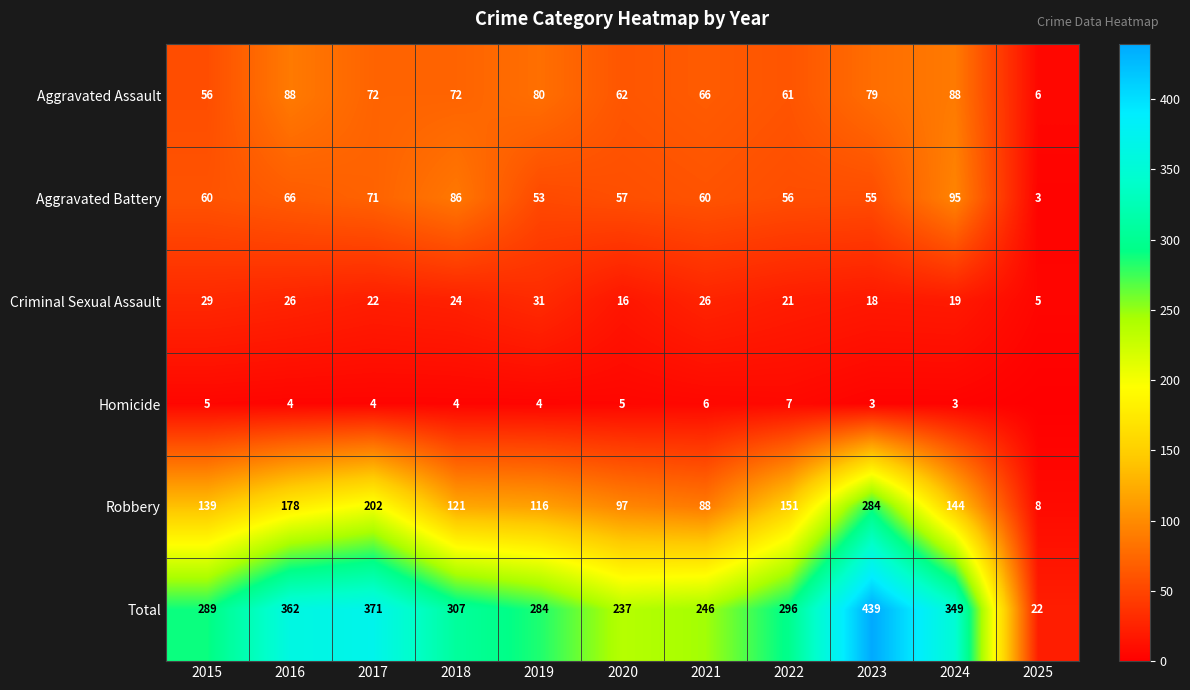

List the labels in order of Total value, largest first.

2023, 2017, 2016, 2024, 2018, 2022, 2015, 2019, 2021, 2020, 2025